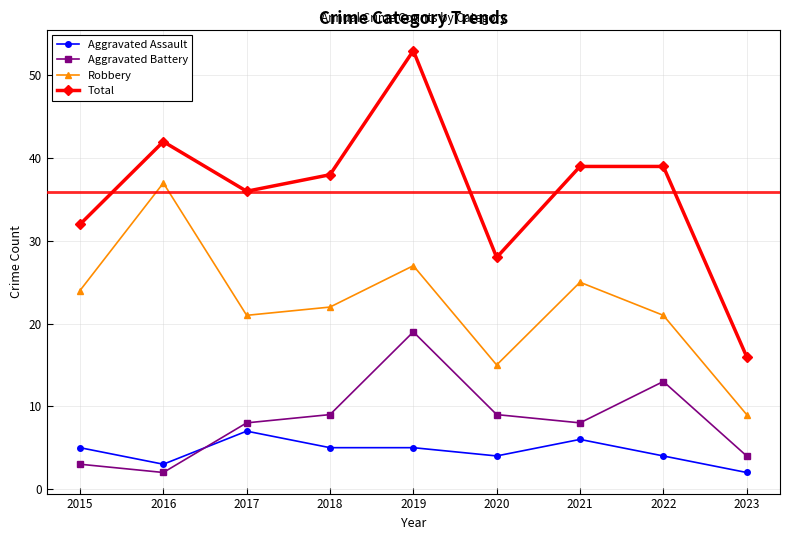

What is the difference between the maximum and second lowest values in the Robbery series?

22